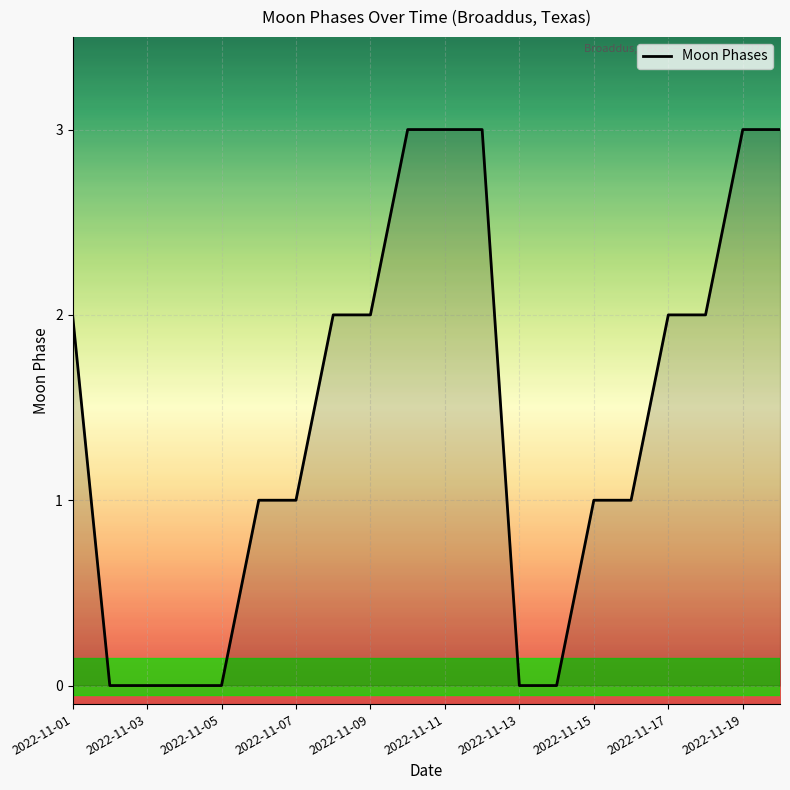

How many lines are shown in the chart?

1